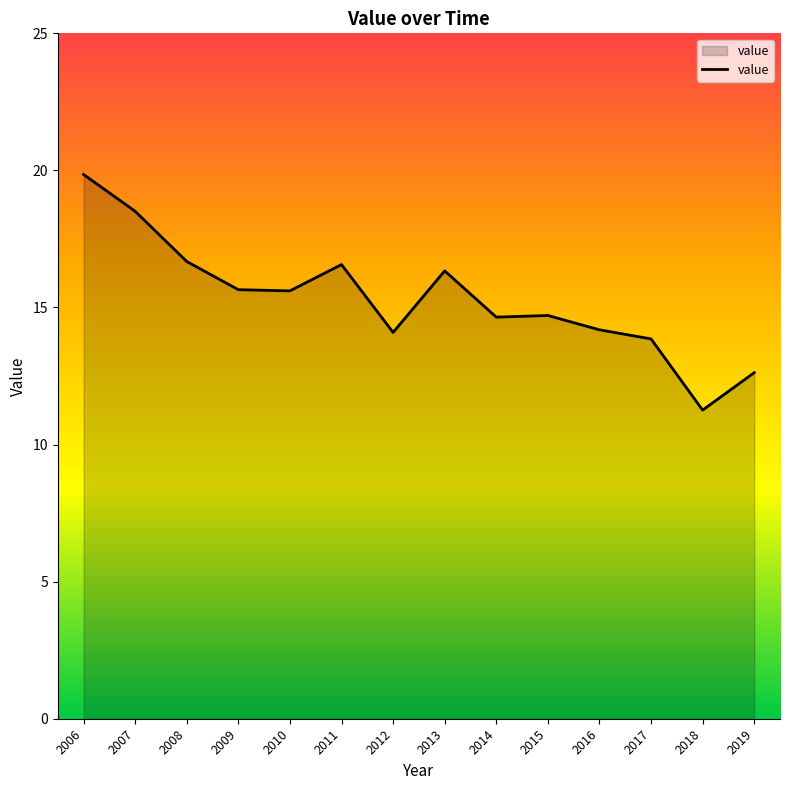

At which category does the chart reach its peak across all series?

2006